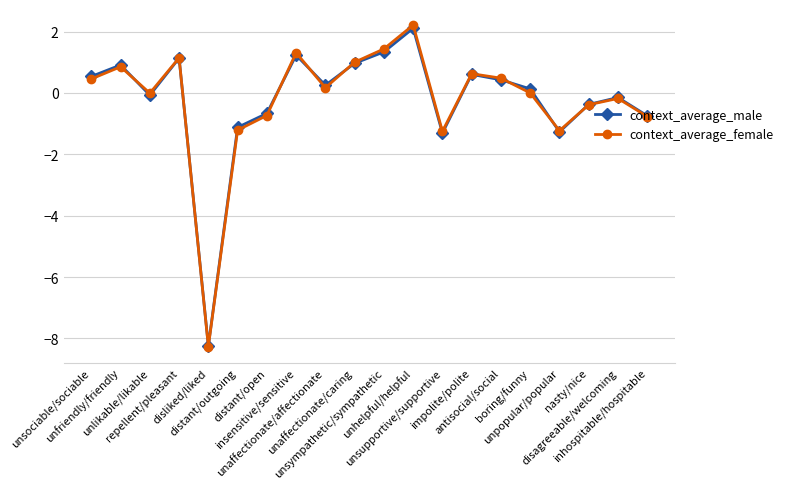

What is the minimum value shown in the chart?

-8.3